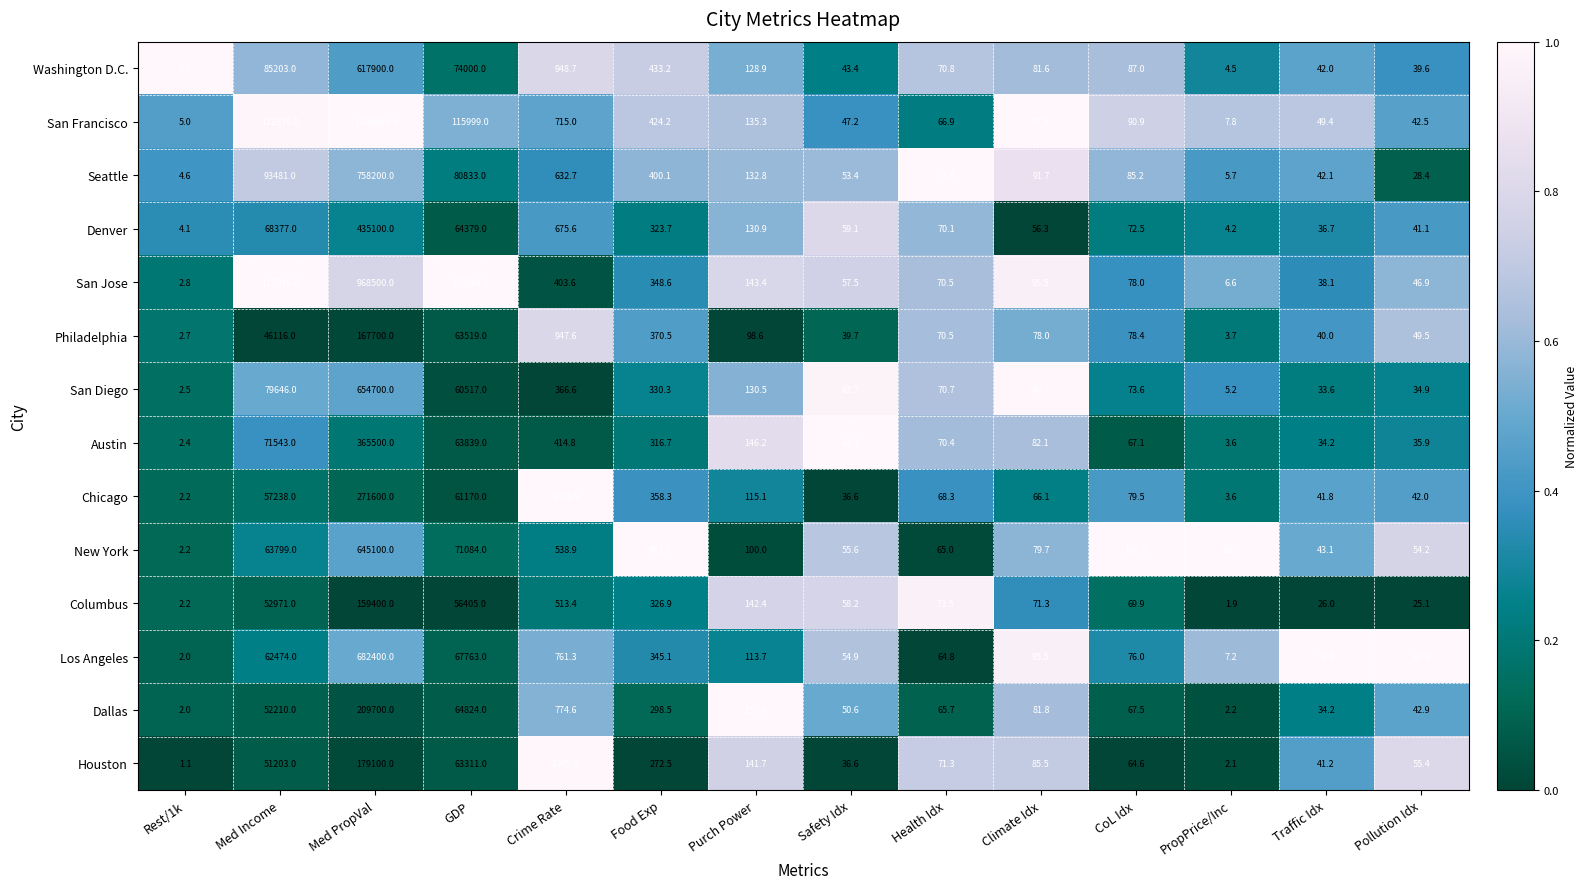

Rank the series at GDP from highest to lowest value.

San Jose, San Francisco, Seattle, Washington D.C., New York, Los Angeles, Dallas, Denver, Austin, Philadelphia, Houston, Chicago, San Diego, Columbus